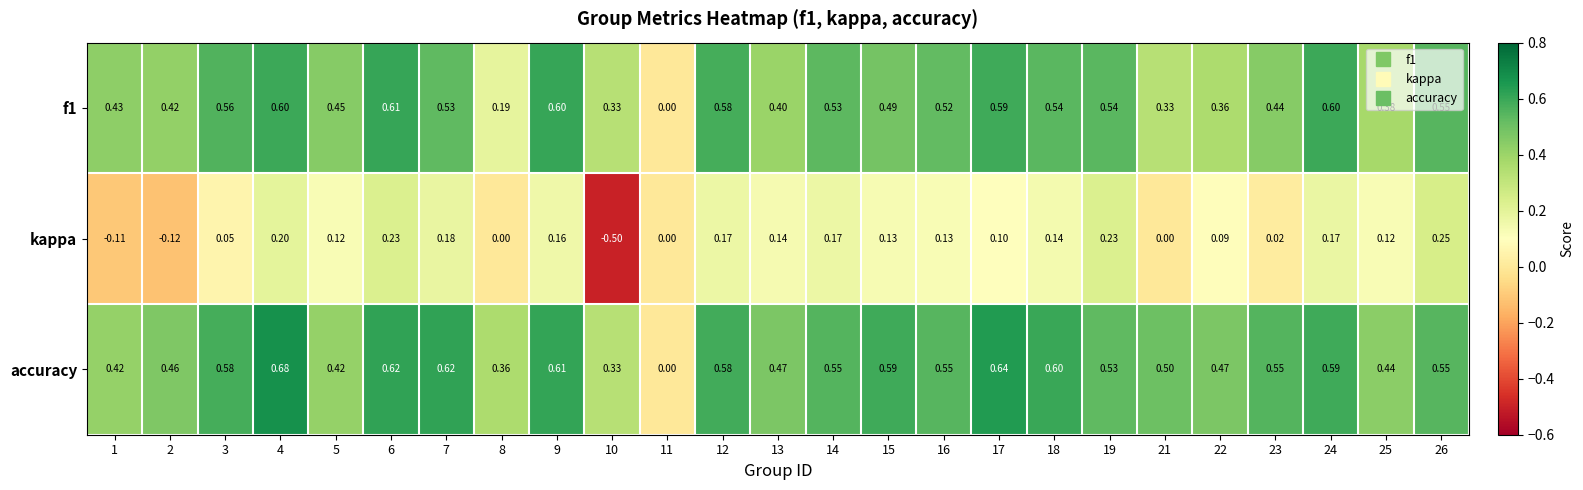

Is the value of kappa at 3 greater than the value of f1 at 26?

No